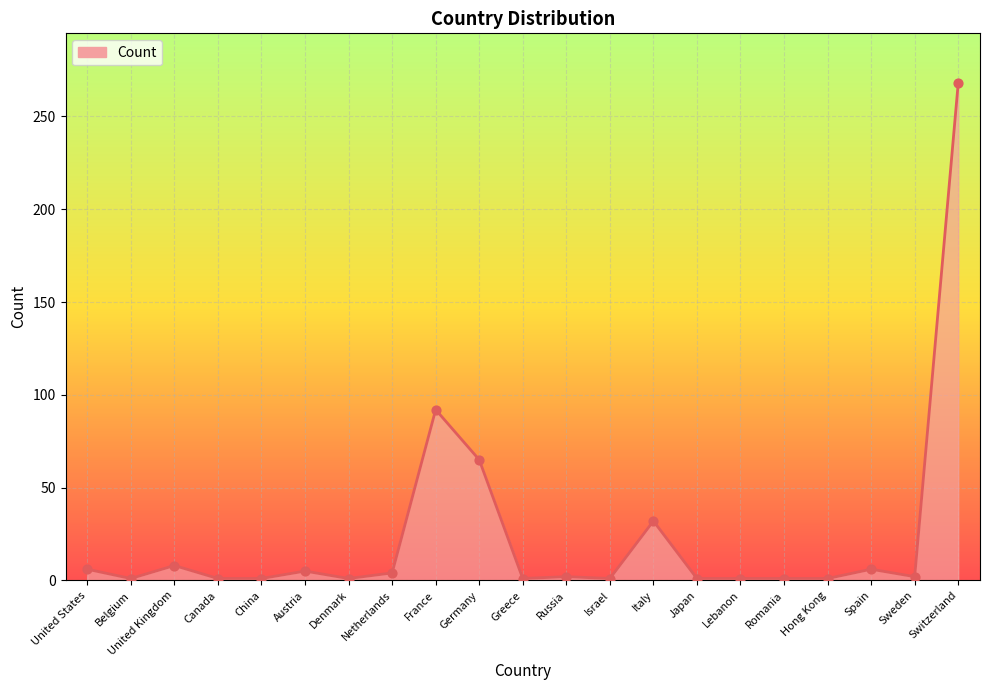

Between United Kingdom and Russia, which is larger?

United Kingdom